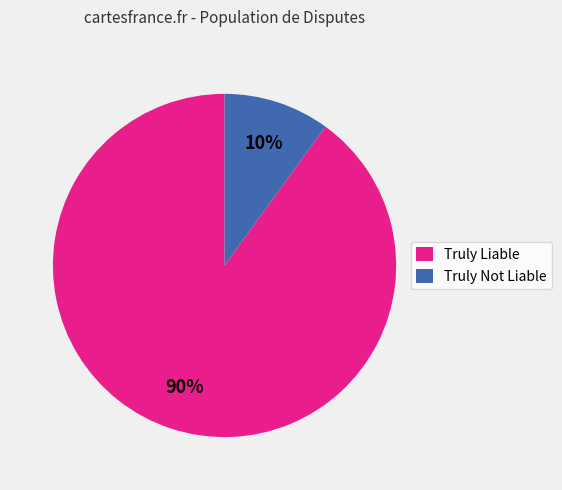

Is it true that Truly Liable is 77% of the pie?

False